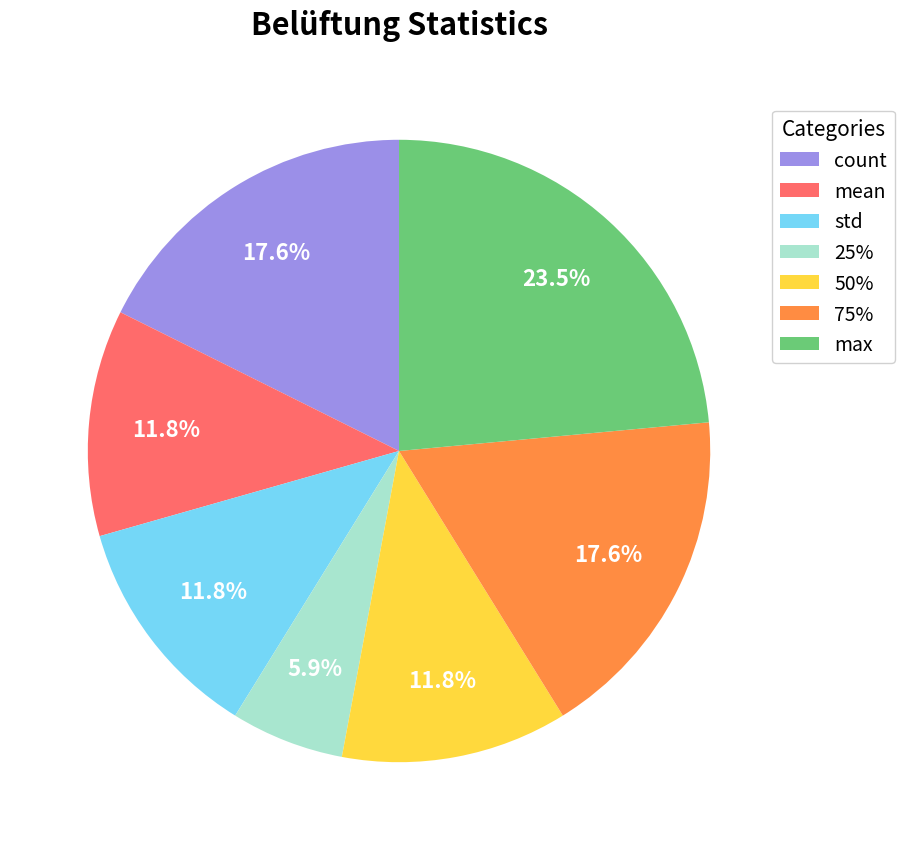

Approximately how many times larger is the value at mean compared to count?

0.7